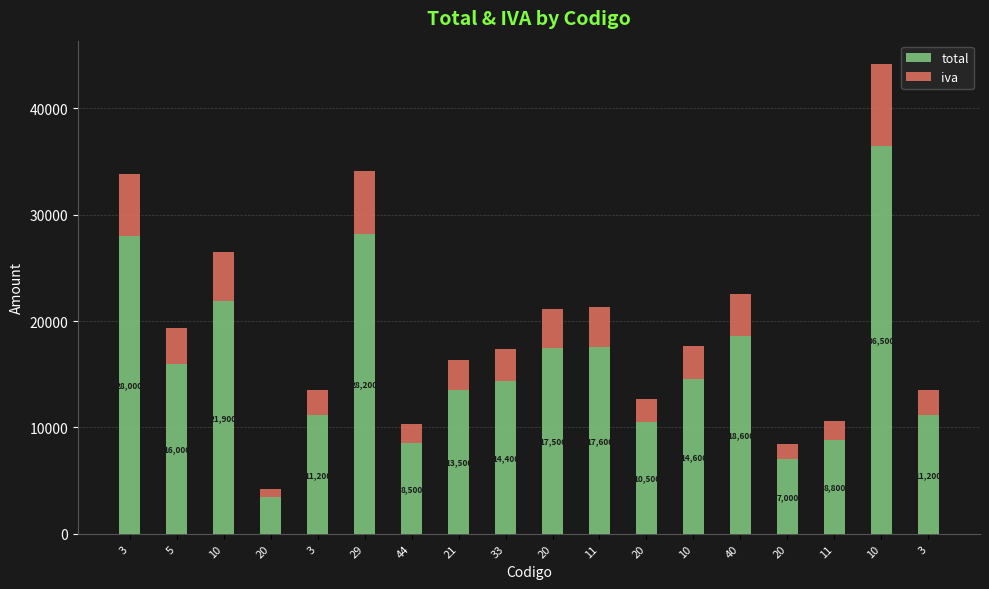

Which has a higher value, 10 or 21?

10